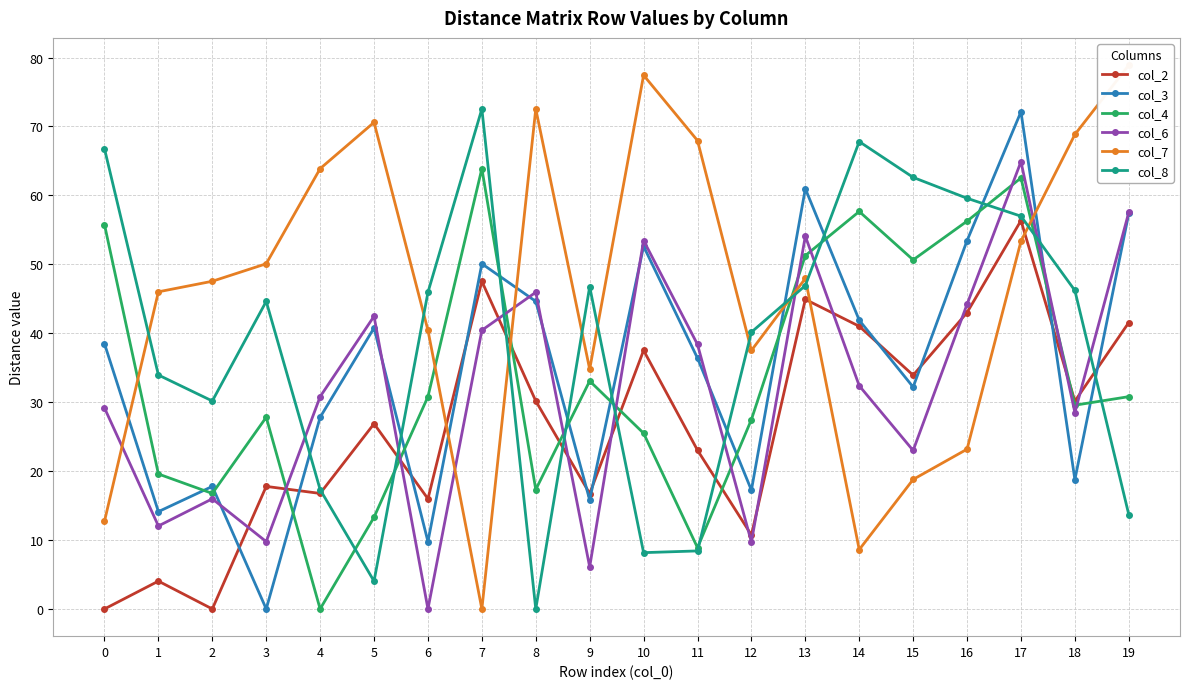

Where is the first local minimum for col_8?

2